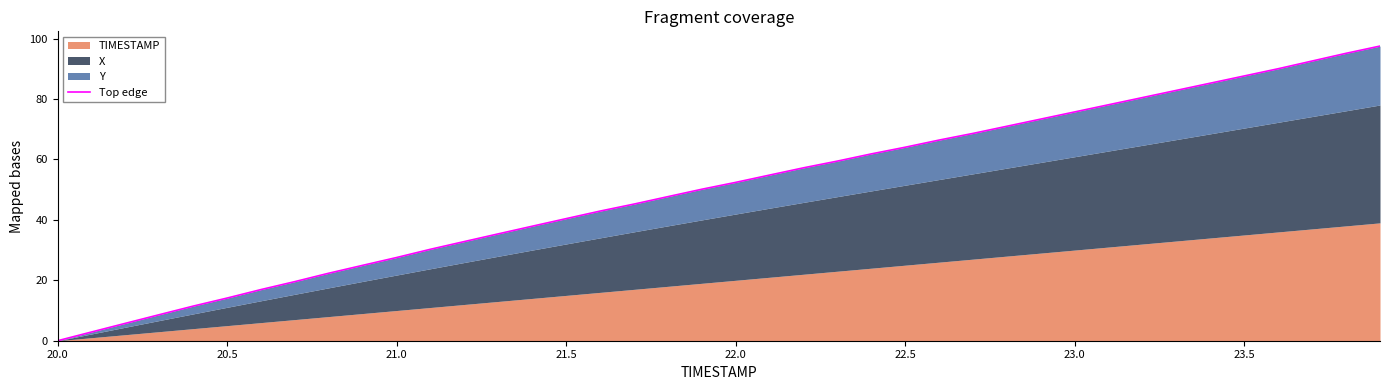

True or false: the data shows 44.2 at 33.

False